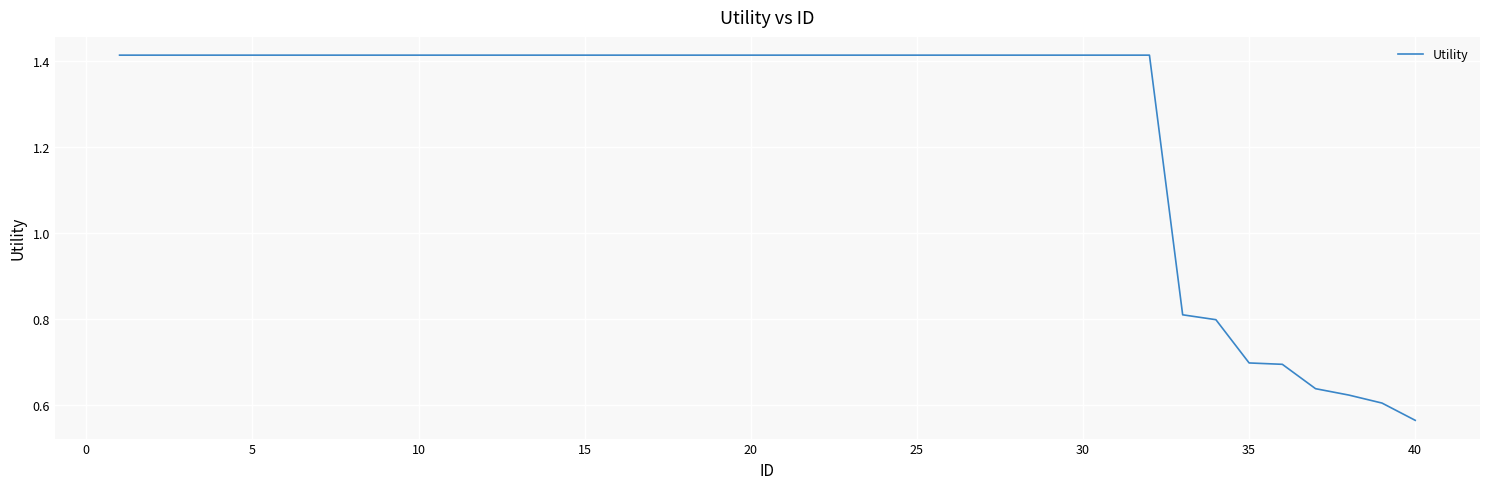

What is the difference between the maximum and minimum values?

0.9